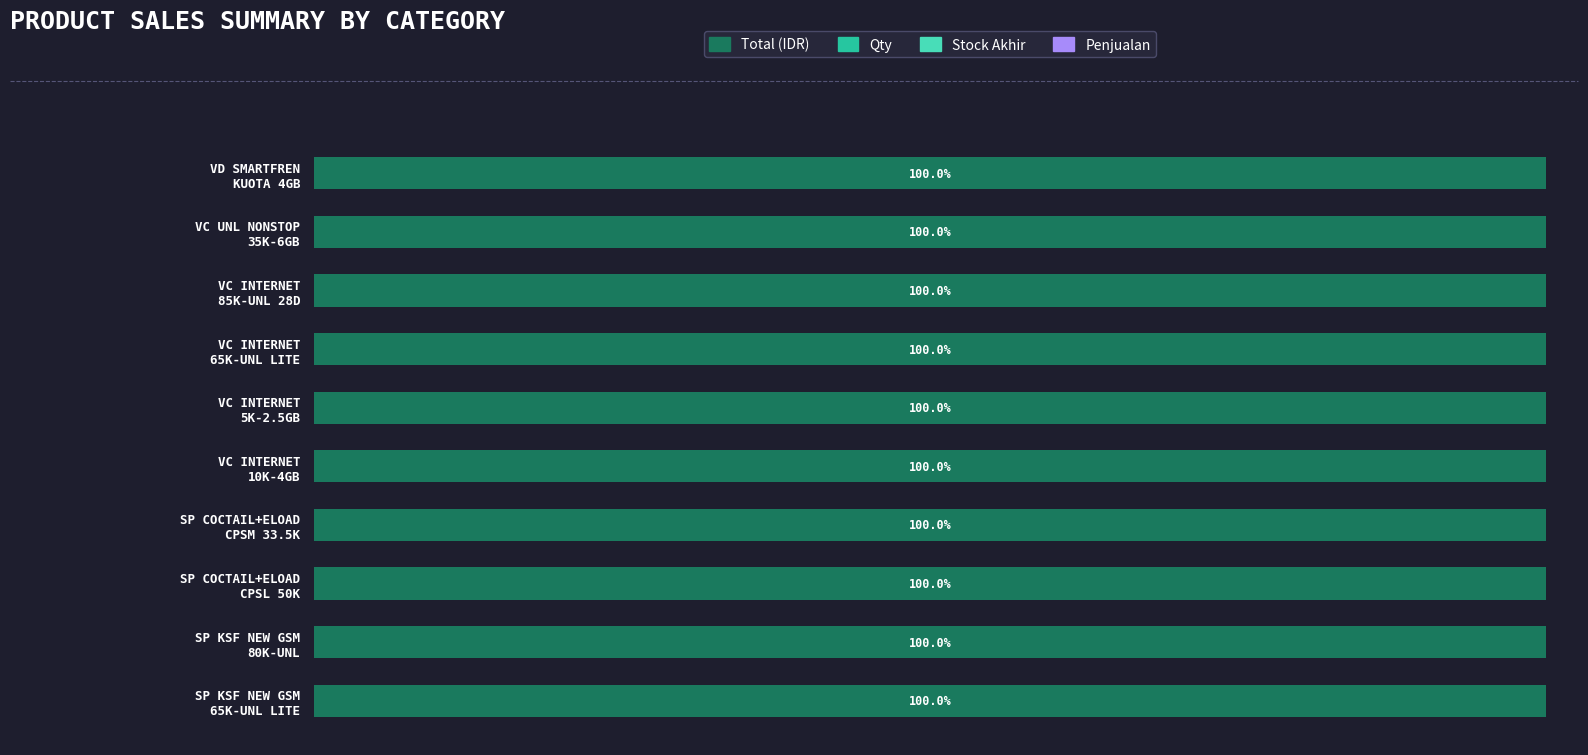

Which series has the largest range (max minus min)?

Total (IDR)